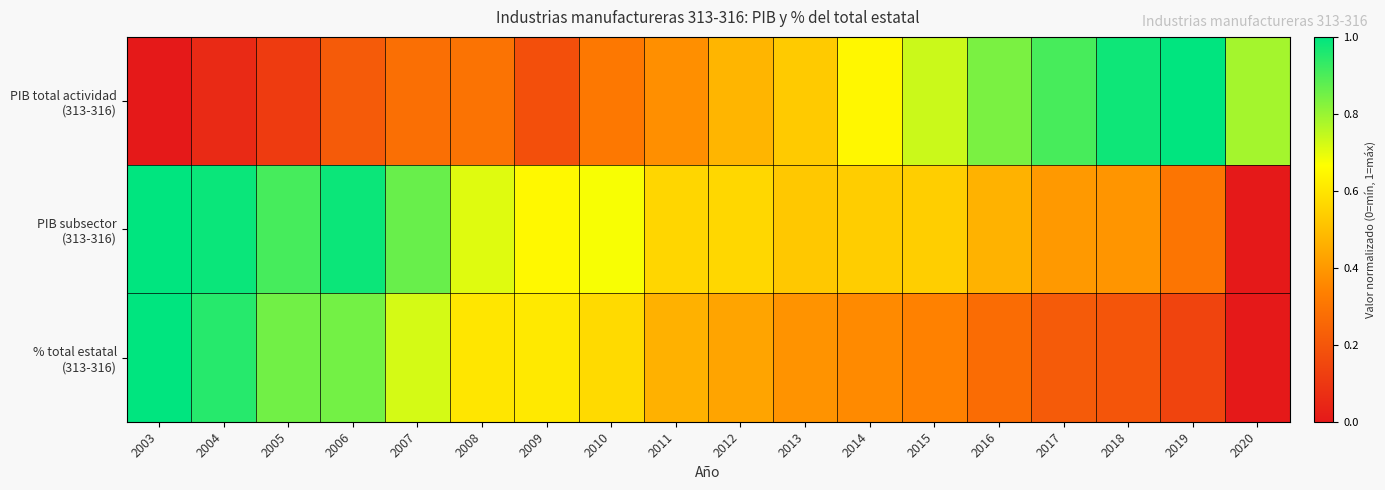

Rank the series at 2004 from lowest to highest value.

PIB total actividad (313-316), % total estatal (313-316), PIB subsector (313-316)